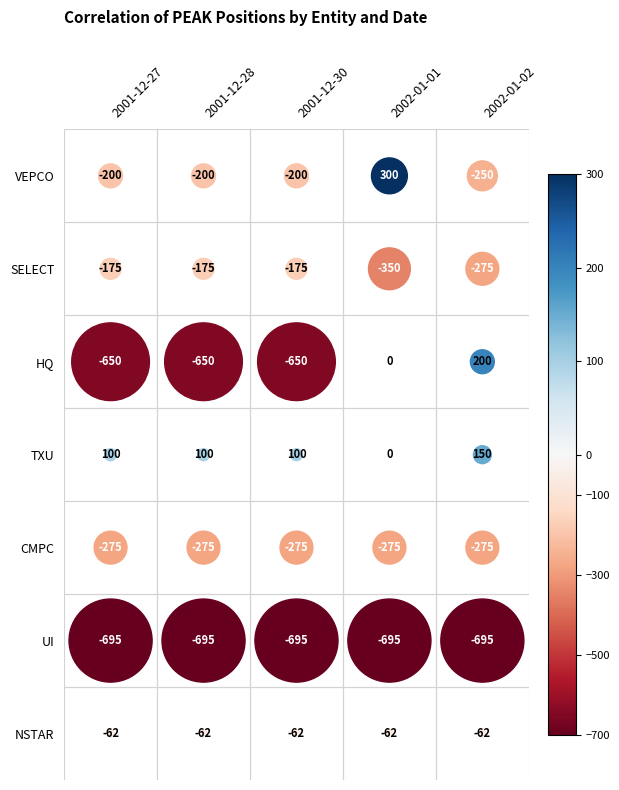

Which has a higher value, 2001-12-28 or 2001-12-30?

2001-12-28